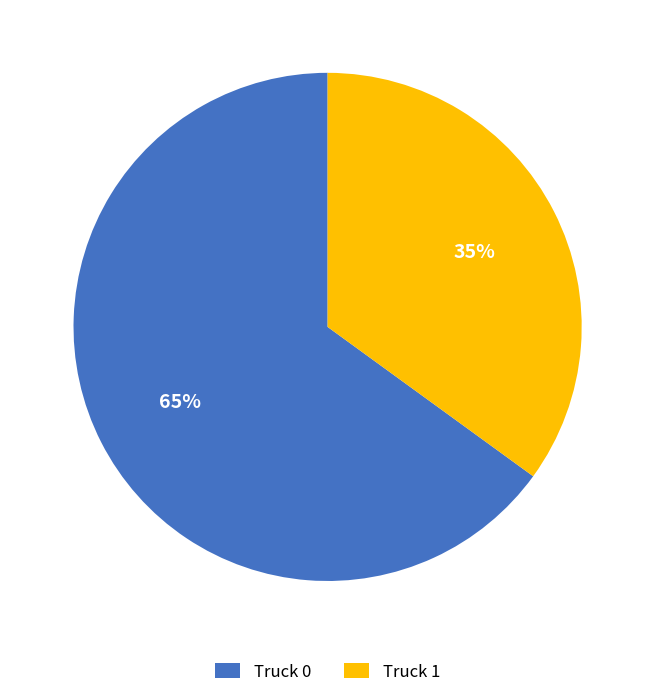

Count the number of slices in the pie.

2